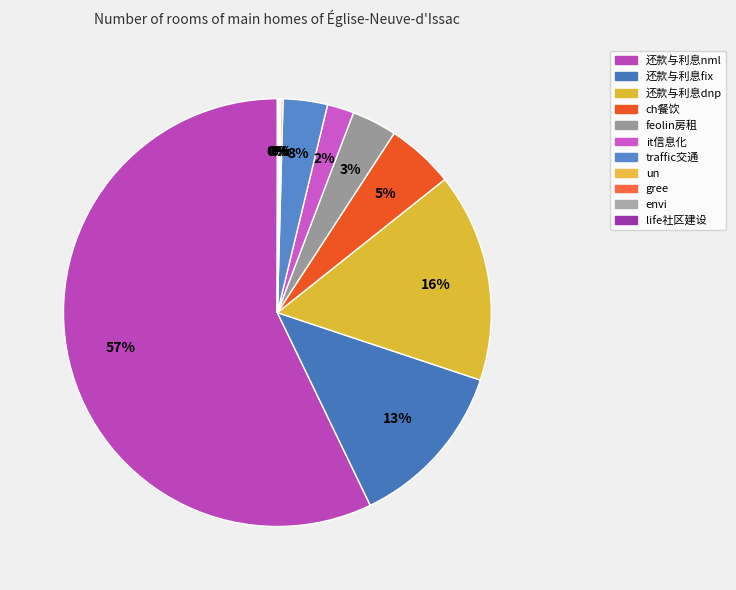

Which category has the biggest portion of the pie?

还款与利息nml